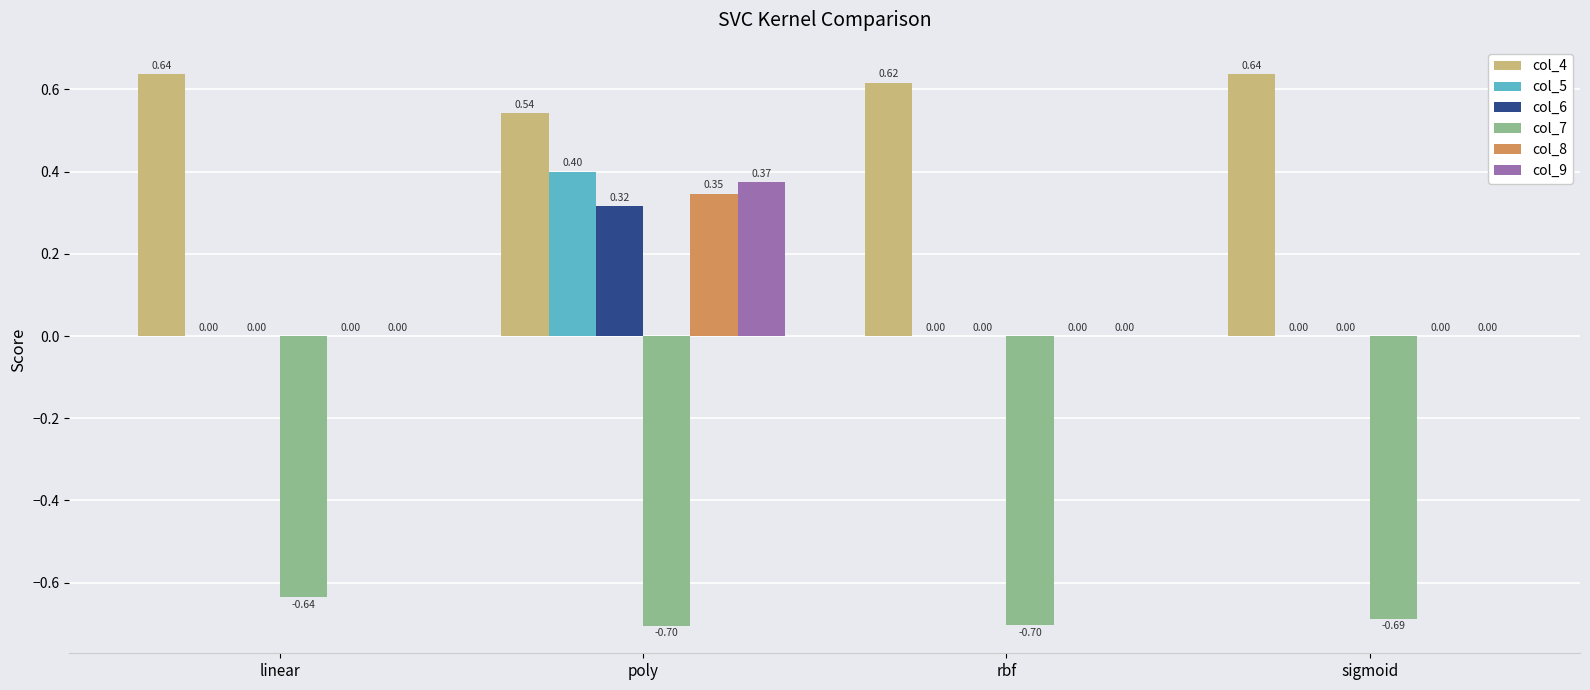

What is the sum of all col_4 values?

2.4